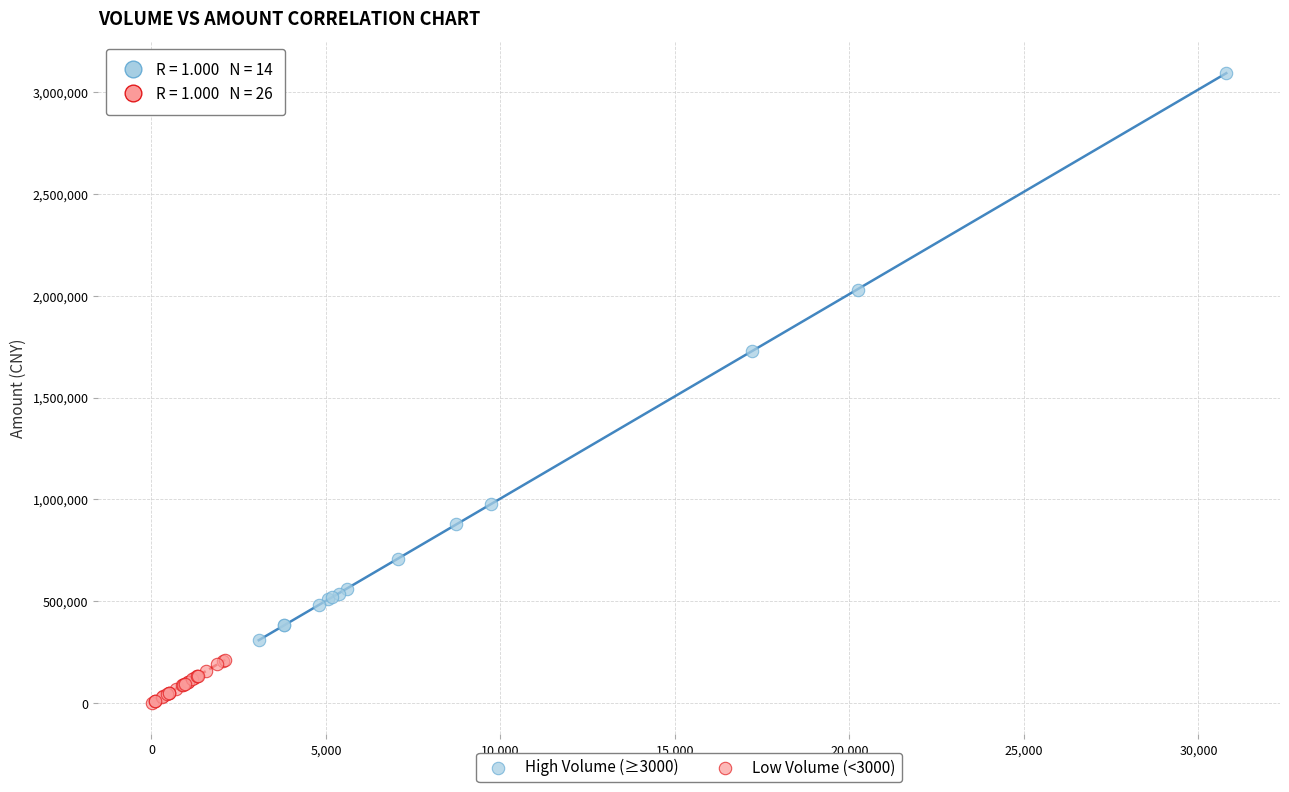

Which series has the widest spread of Y values?

High Volume (≥3000)